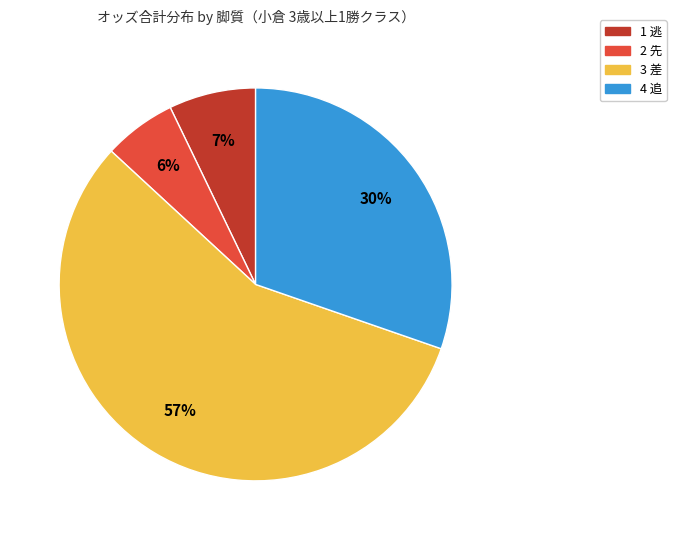

Is there a majority slice in this chart?

Yes